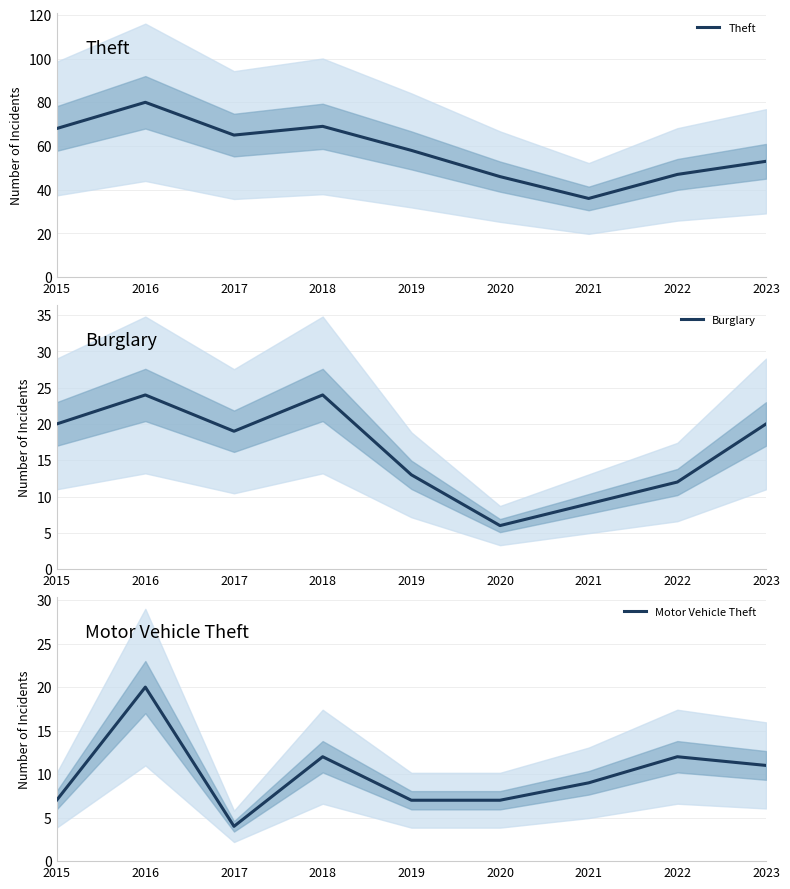

True or false: Burglary and Theft intersect in this chart.

False